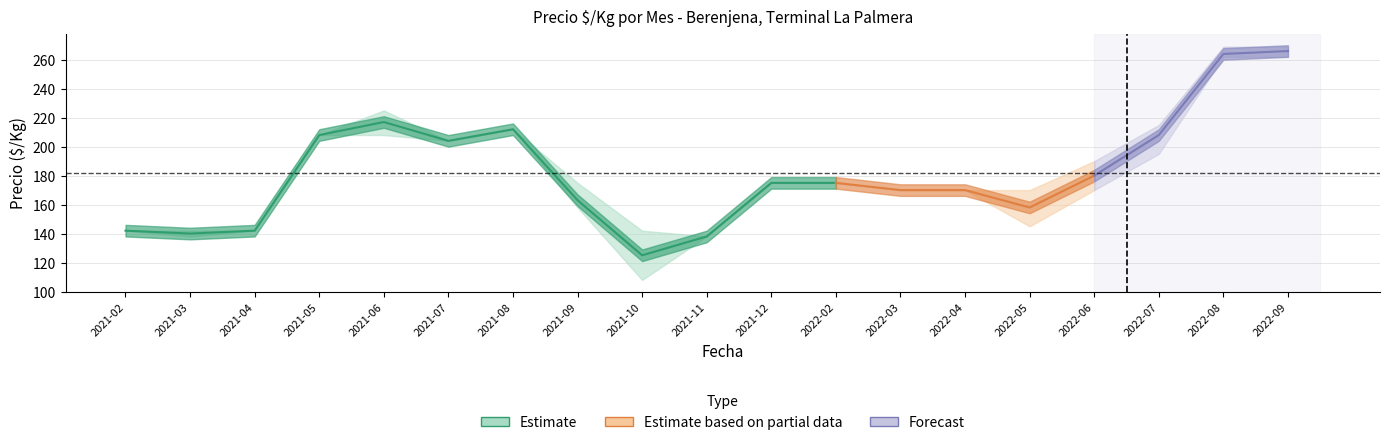

Where is the first local minimum for Precio max?

2021-07